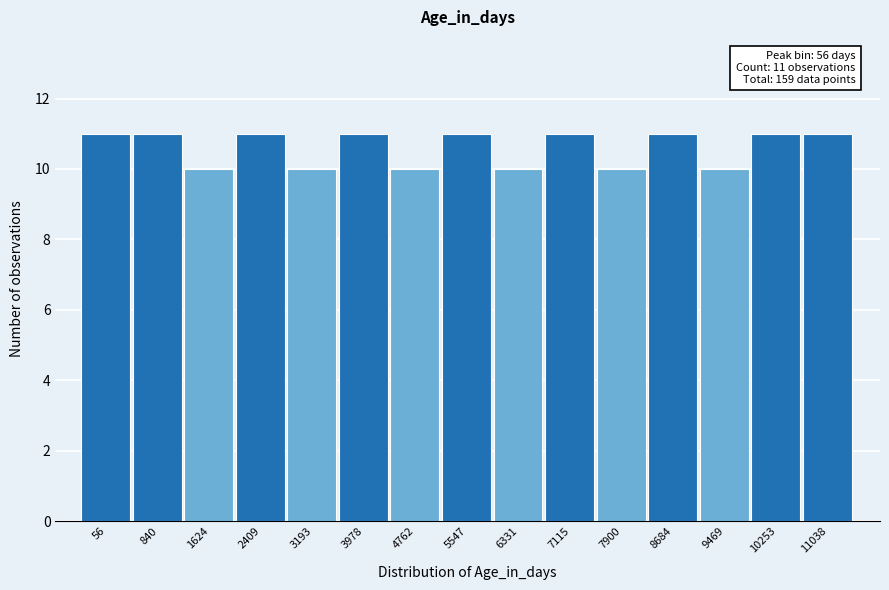

Reading left to right, list all the values displayed in this chart.

56=11	840=11	1624=10	2409=11	3193=10	3978=11	4762=10	5547=11	6331=10	7115=11	7900=10	8684=11	9469=10	10253=11	11038=11